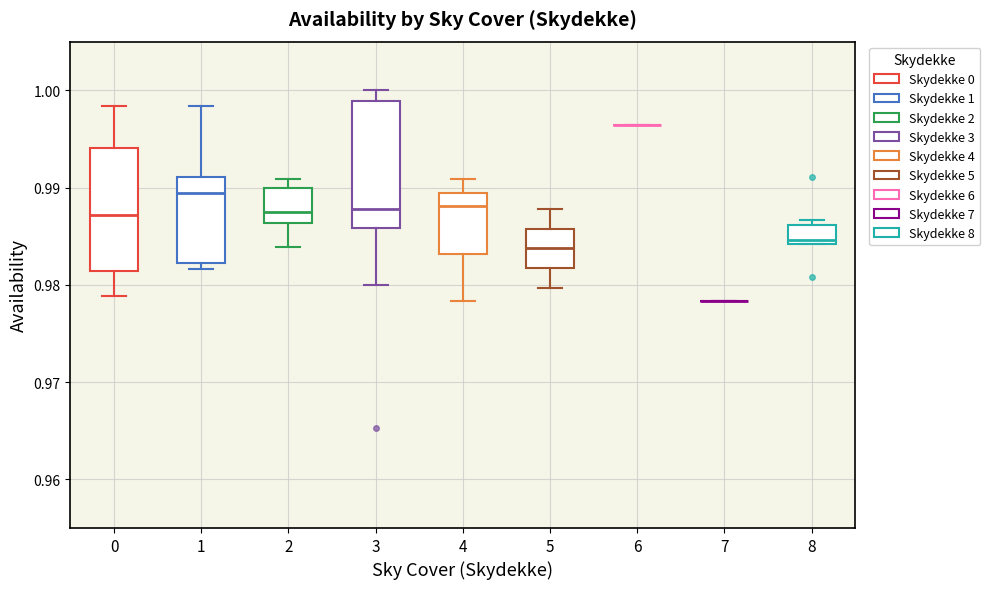

Reading left to right, read every box against the y-axis: the position of its median line, the range the box covers, and the ends of its whiskers. The values are not printed on the chart, so give them approximately, as read against the axis.

0: median 0.987, box 0.981 to 0.994, whiskers 0.979 to 0.998
1: median 0.989, box 0.982 to 0.991, whiskers 0.982 (just below the box's lower edge) to 0.998
2: median 0.988, box 0.986 to 0.990, whiskers 0.984 to 0.991
3: median 0.988, box 0.986 to 0.999, whiskers 0.980 to 1.000
4: median 0.988, box 0.983 to 0.989, whiskers 0.978 to 0.991
5: median 0.984, box 0.982 to 0.986, whiskers 0.980 to 0.988
6: box collapsed to a line at 0.996, whiskers 0.996 to 0.996
7: box collapsed to a line at 0.978, whiskers 0.978 to 0.978
8: median 0.985, box 0.984 to 0.986, whiskers 0.984 to 0.987